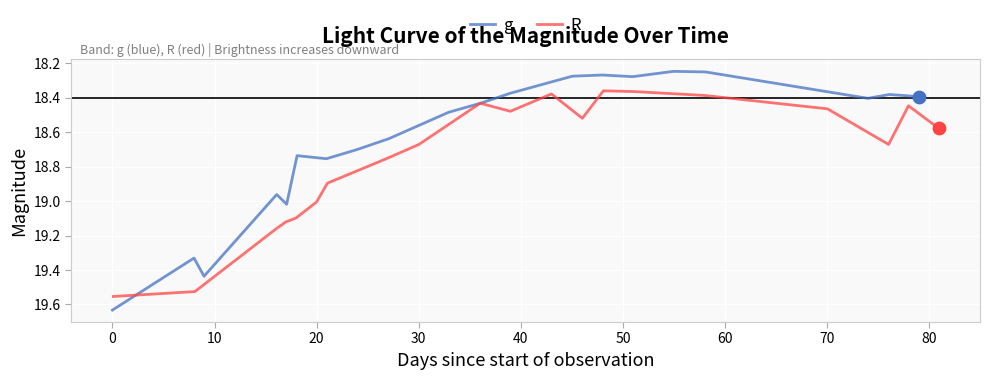

At how many categories does at least one series exceed 19?

6